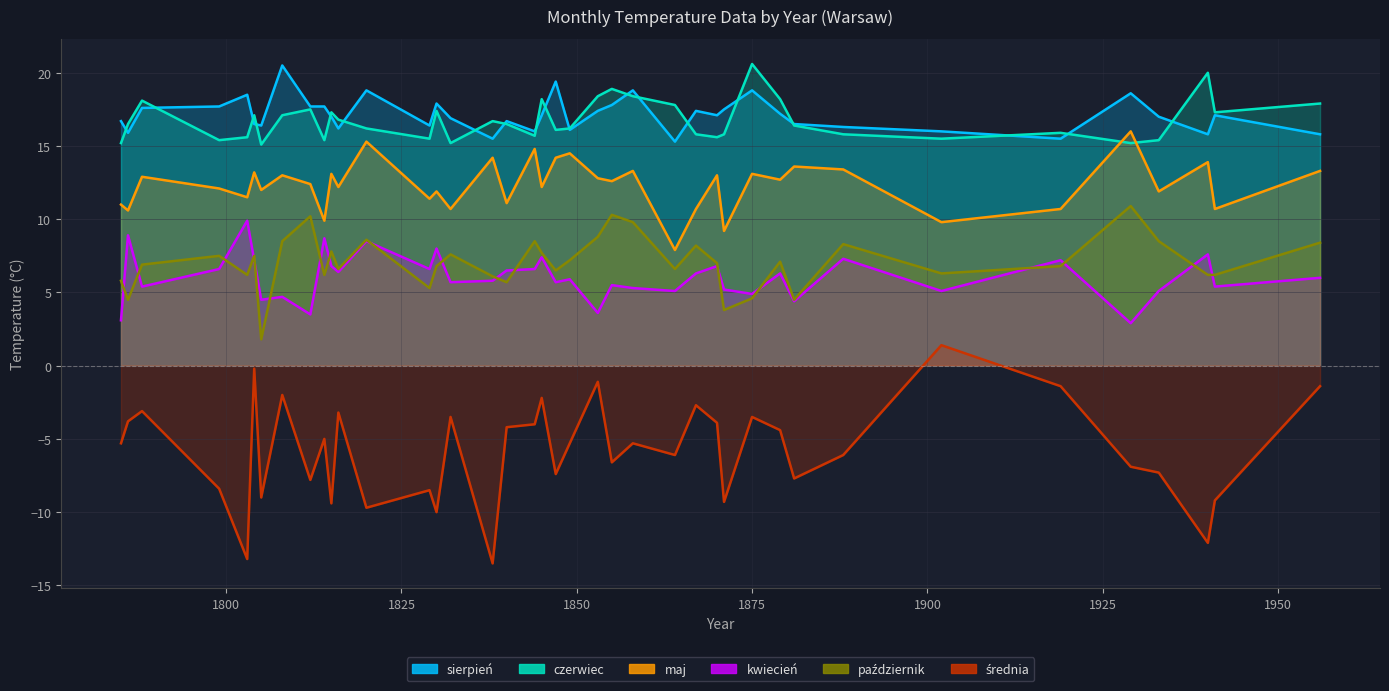

What are all the series names shown in the legend?

sierpień, czerwiec, maj, kwiecień, październik, średnia